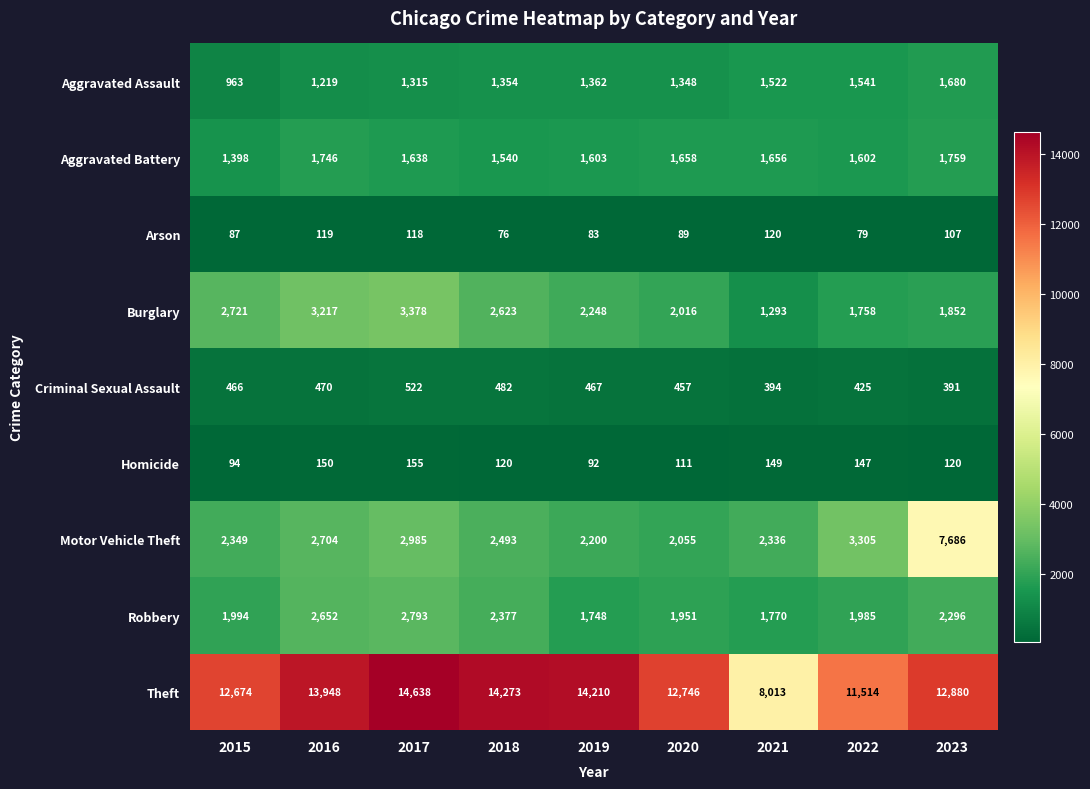

What is the maximum value shown in the chart?

14638